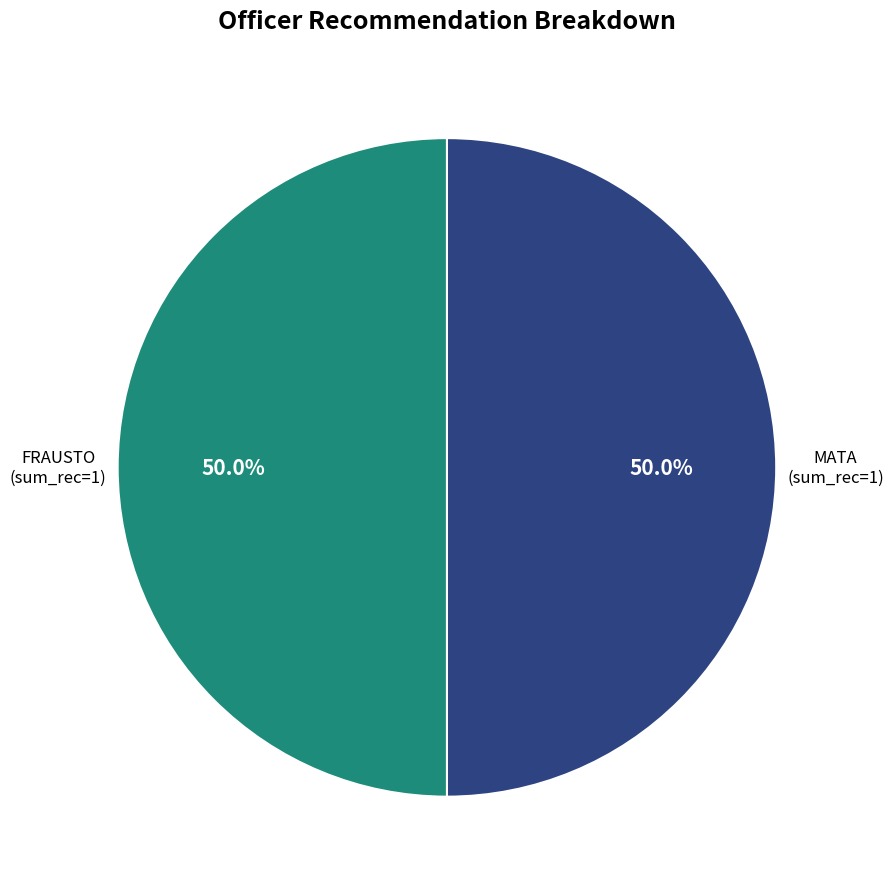

What is the ratio of the value at MATA to the value at FRAUSTO?

1.0